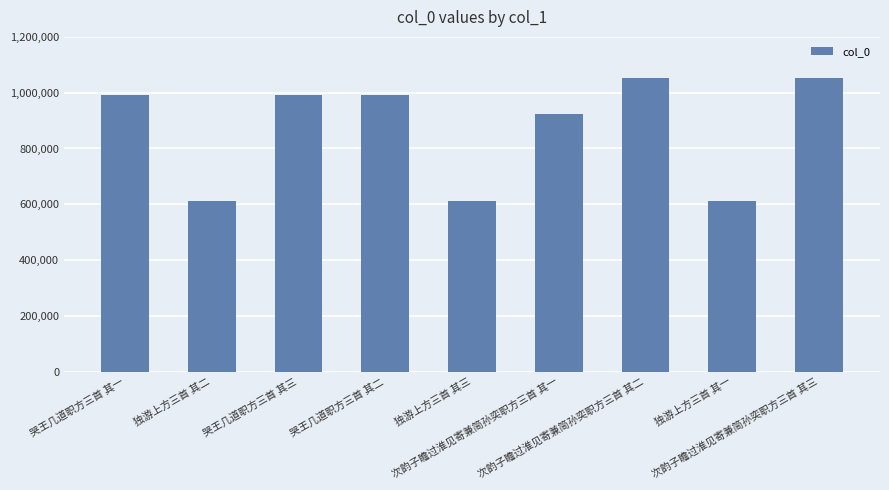

What is the difference between the maximum and second lowest values?

440920